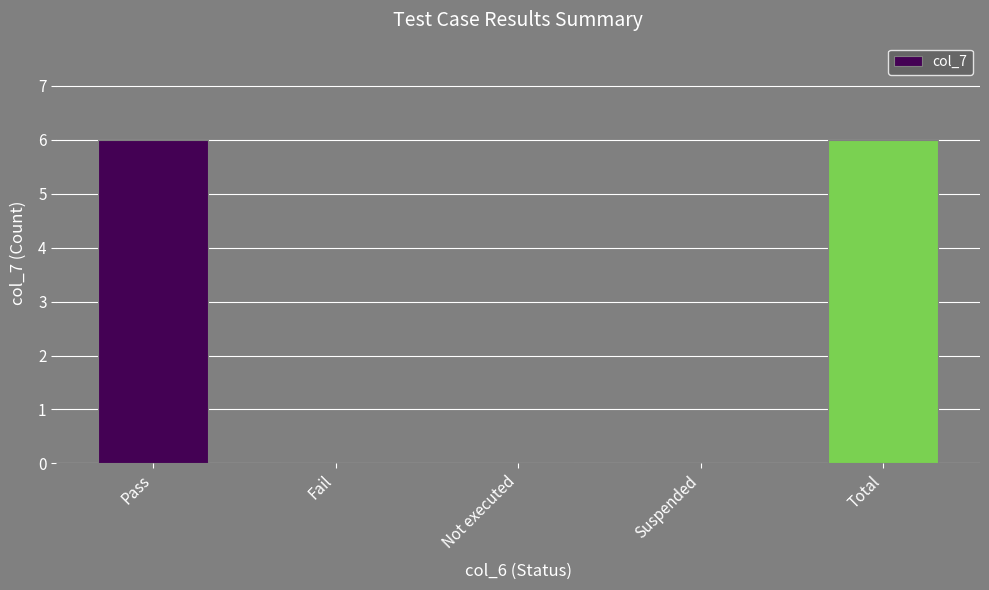

What is the sum of the values at Total and Fail?

6